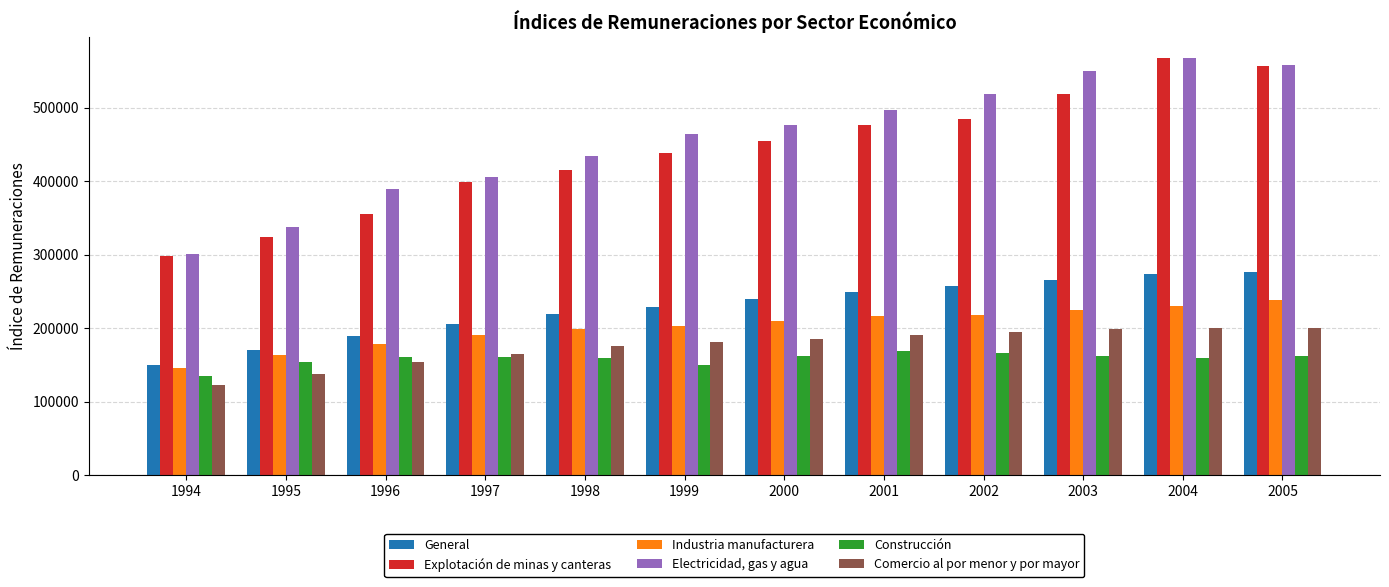

The value of Electricidad, gas y agua at 1994 is 98529. True or false?

False